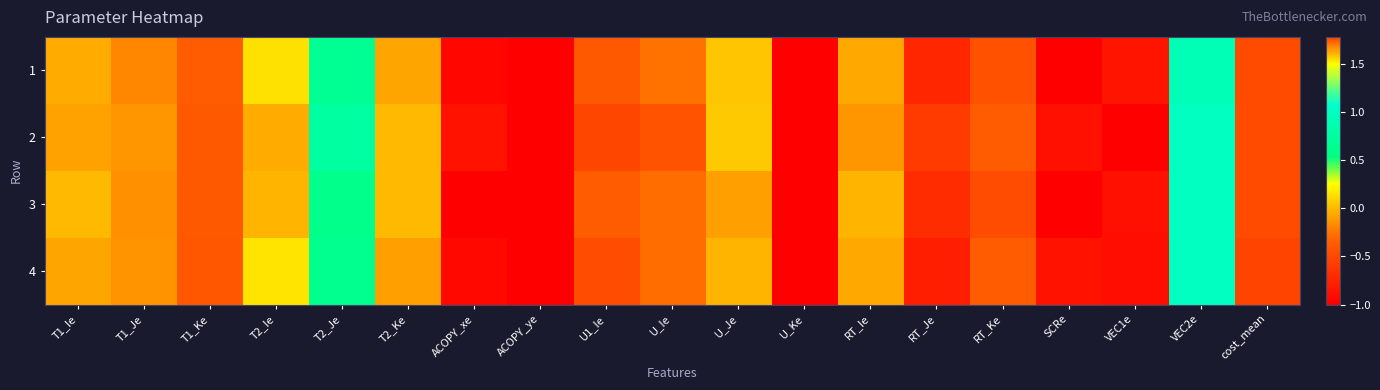

Which series has the largest range (max minus min)?

4